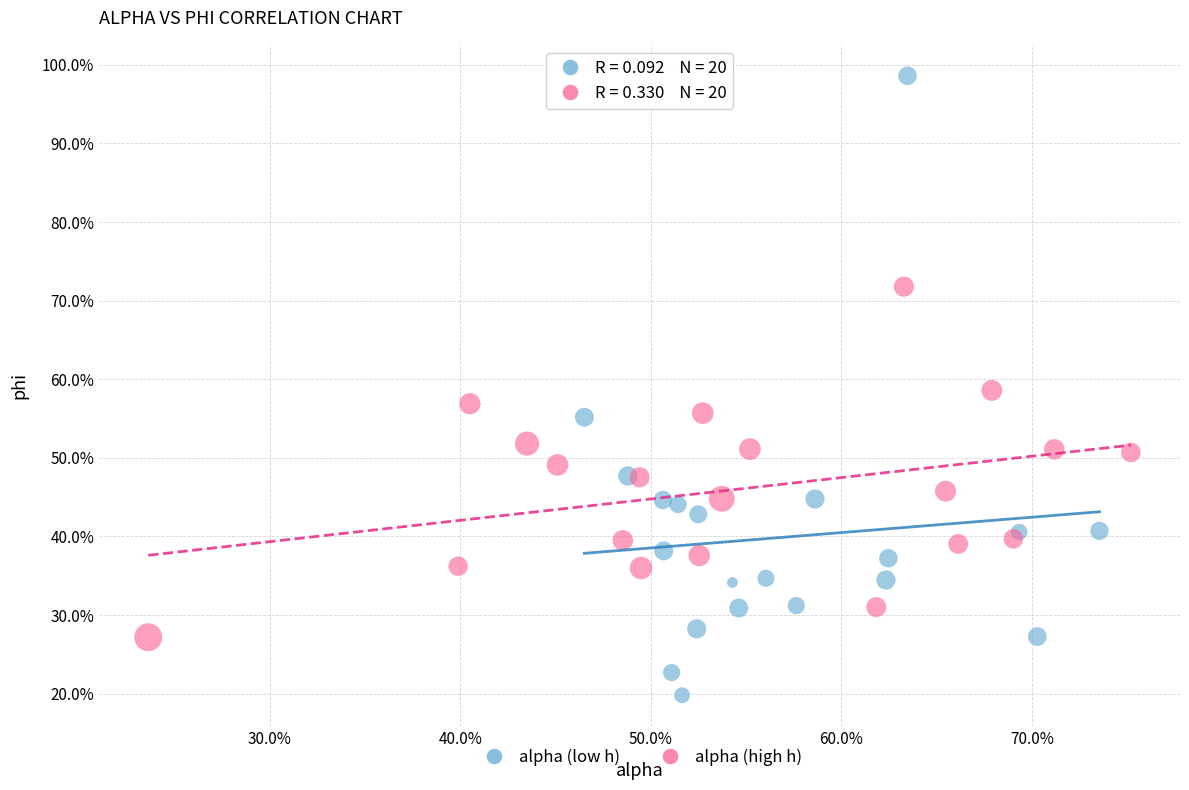

Which series reaches the minimum Y coordinate?

alpha (low h)